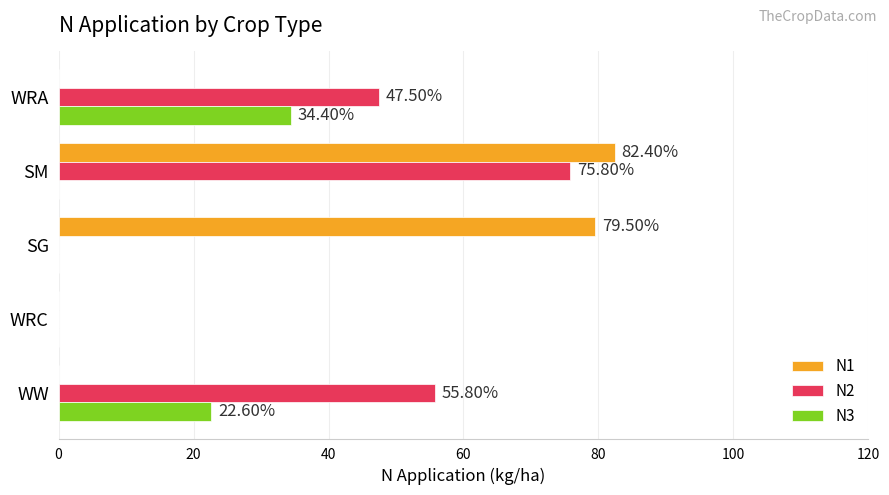

What is the total value across all series at SM?

158.2